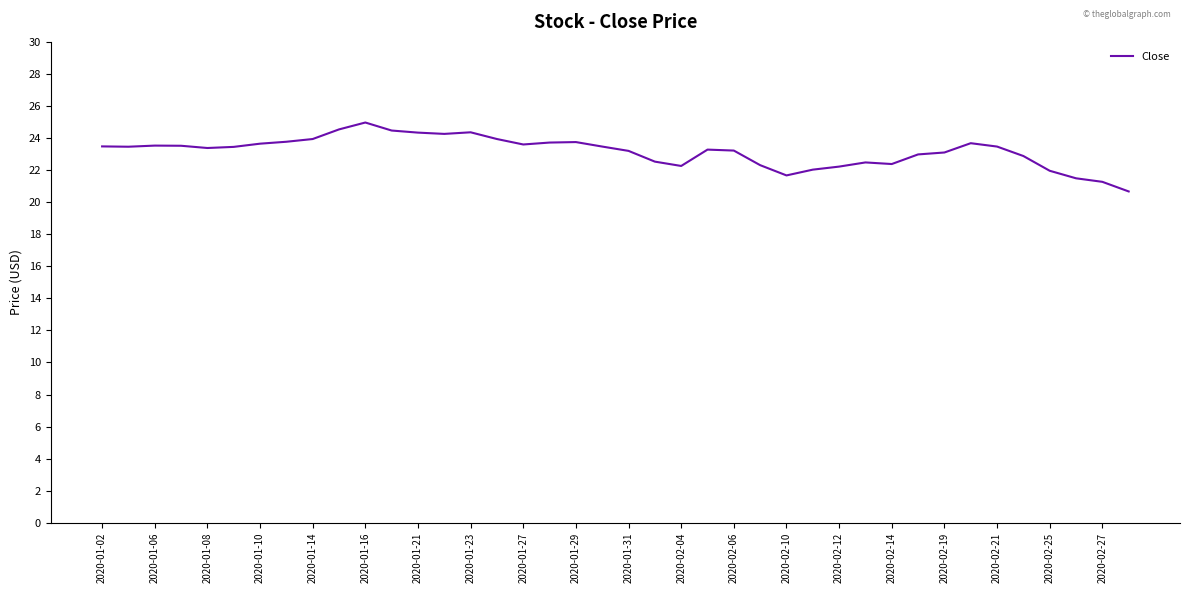

What is the difference between the maximum and minimum values?

4.3